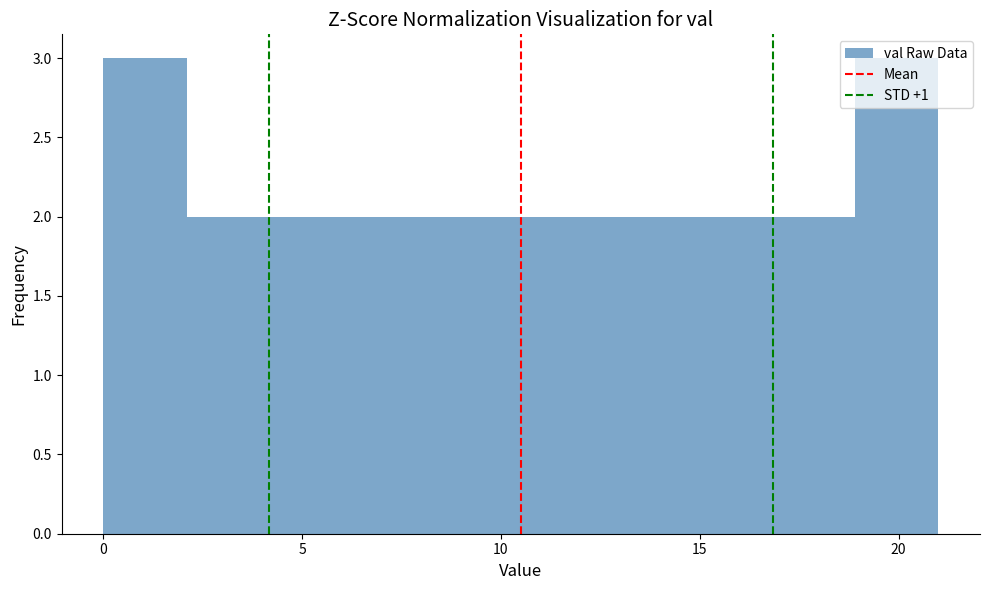

Reading left to right, list every bar in this chart as the range it spans on the x-axis followed by its height. Neither the bar edges nor the heights are printed on the chart, so give them approximately, as read against the axes.

0.0 to 2.1: 3
2.1 to 4.2: 2
4.2 to 6.3: 2
6.3 to 8.4: 2
8.4 to 10.5: 2
10.5 to 12.6: 2
12.6 to 14.7: 2
14.7 to 16.8: 2
16.8 to 18.9: 2
18.9 to 21.0: 3